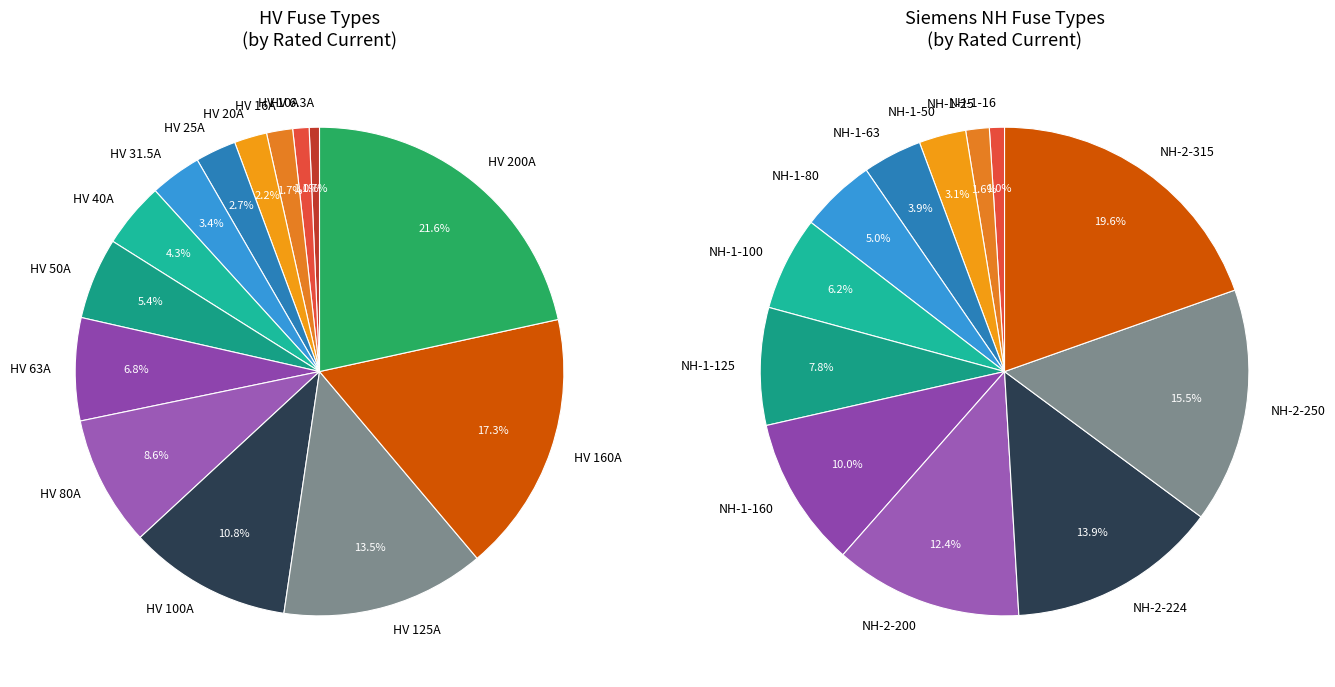

Does any single category account for the majority?

No